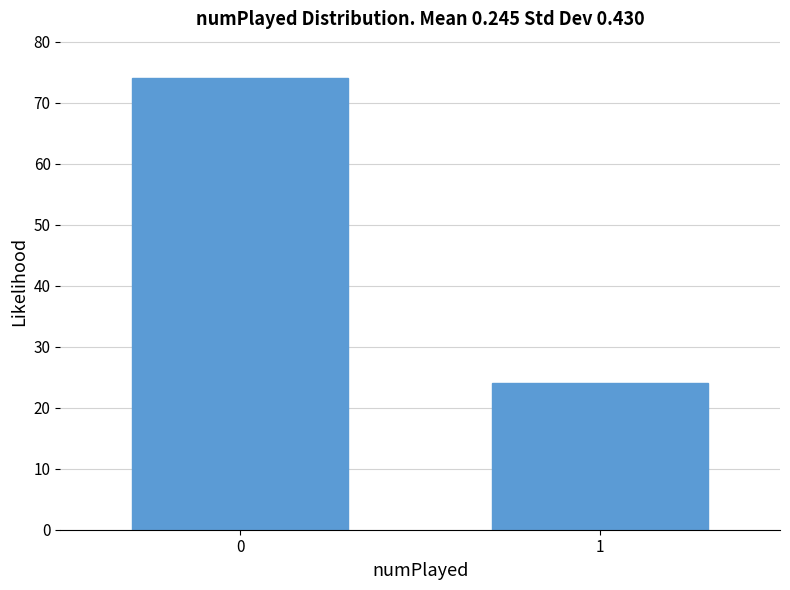

Reading right to left, what are all the values shown in this chart?

24	74